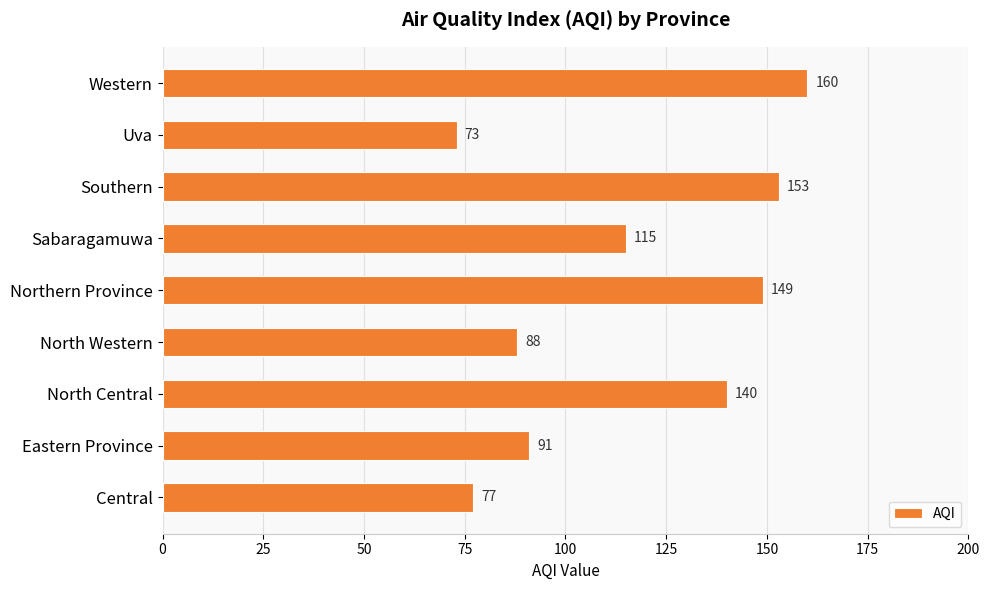

Between Uva and Northern Province, which is larger?

Northern Province